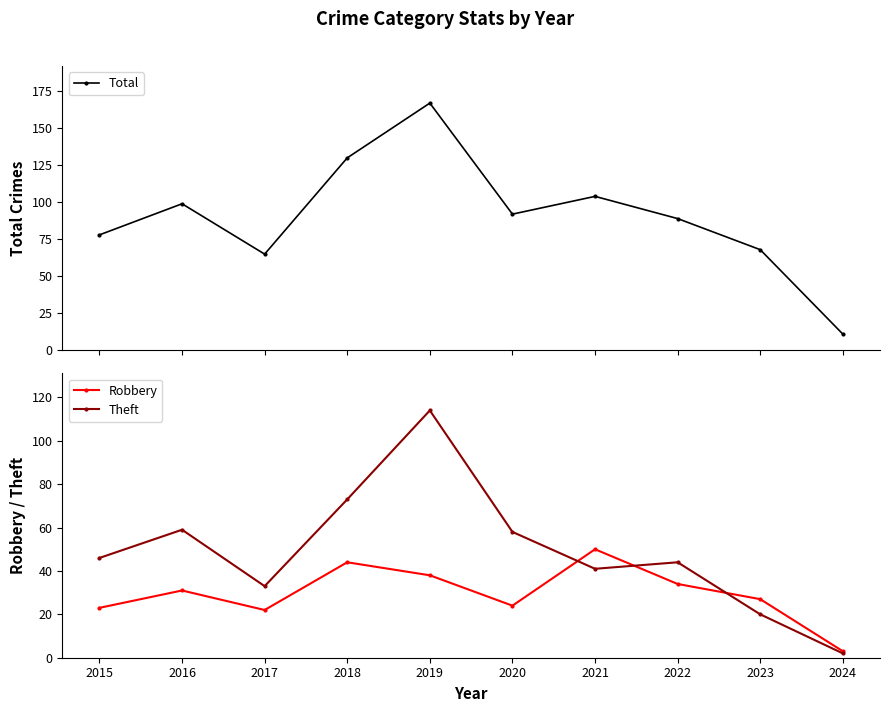

The value of Theft at 2020 is 102. True or false?

False